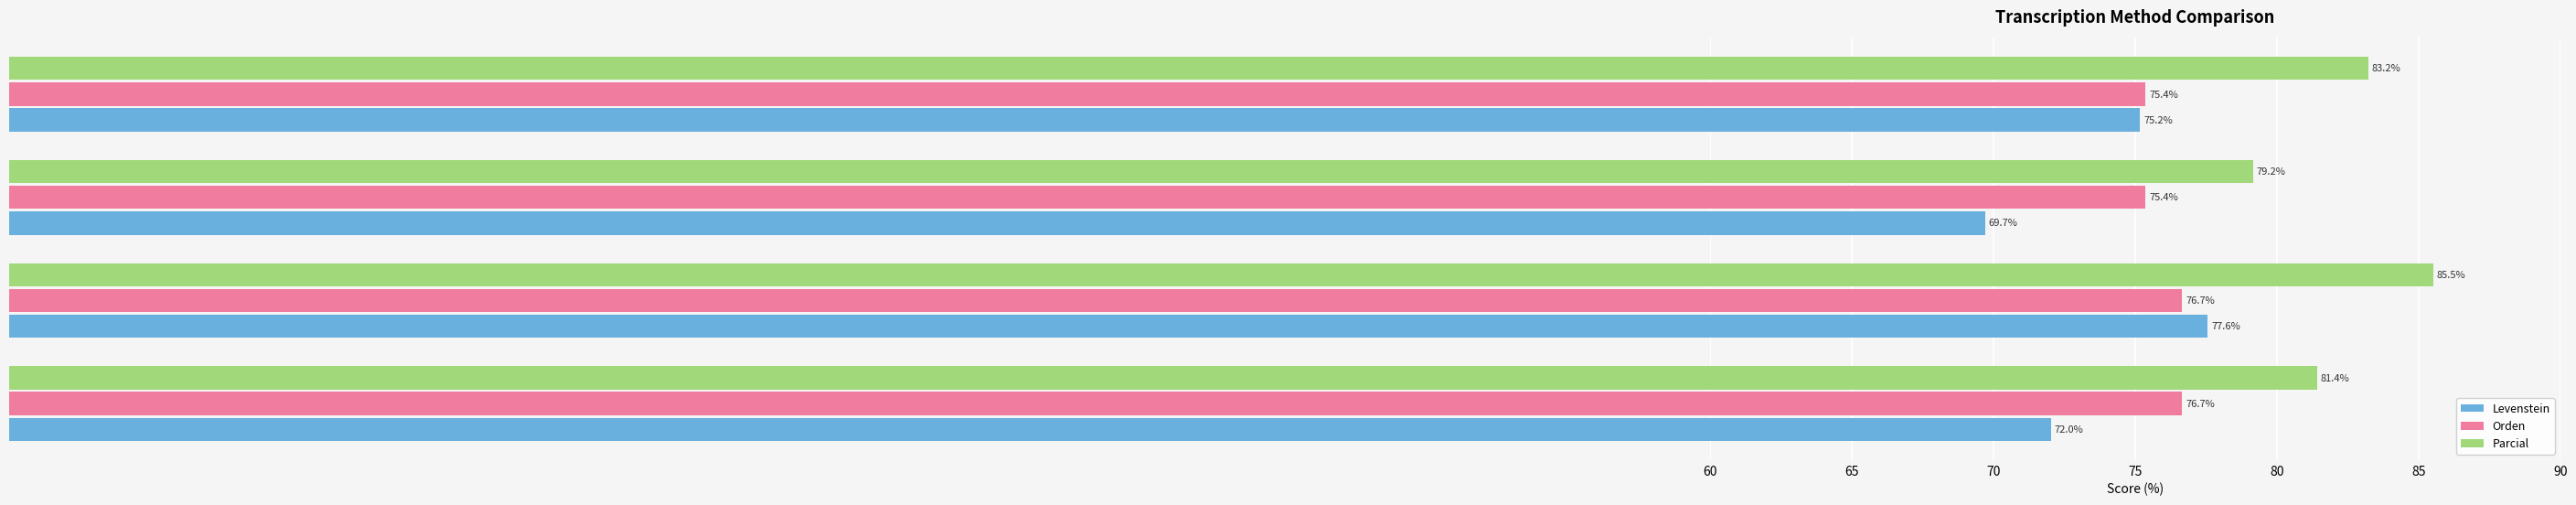

What is the maximum value for Orden?

76.7